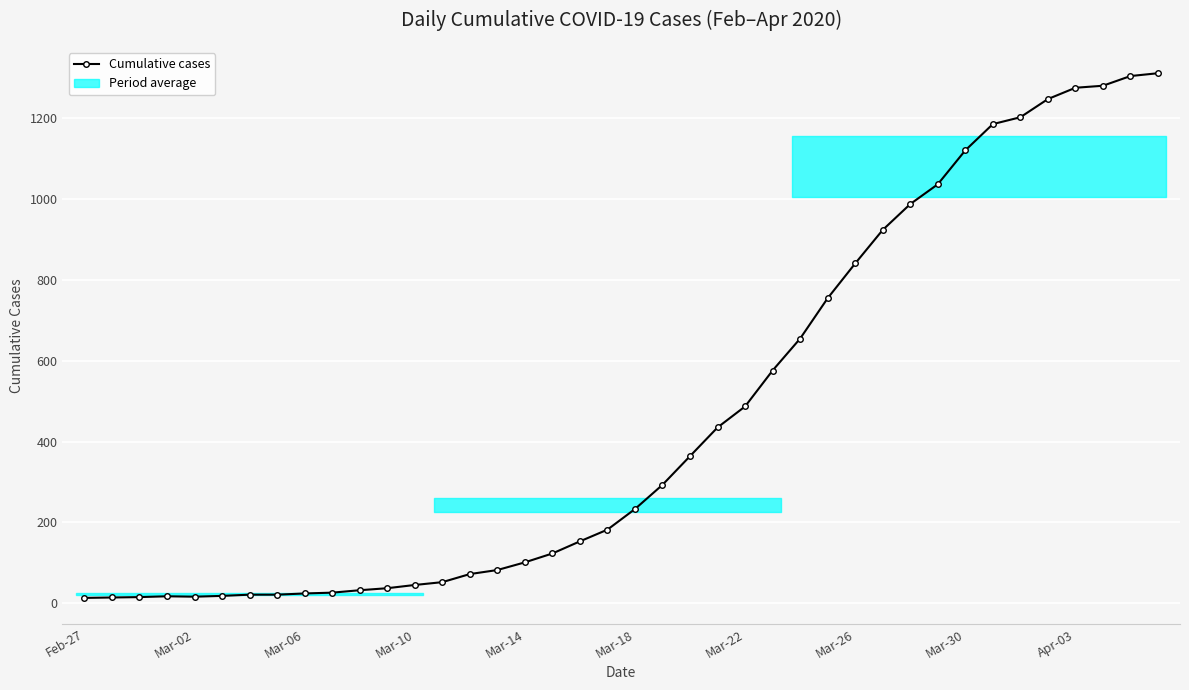

What is the maximum value shown in the chart?

1312